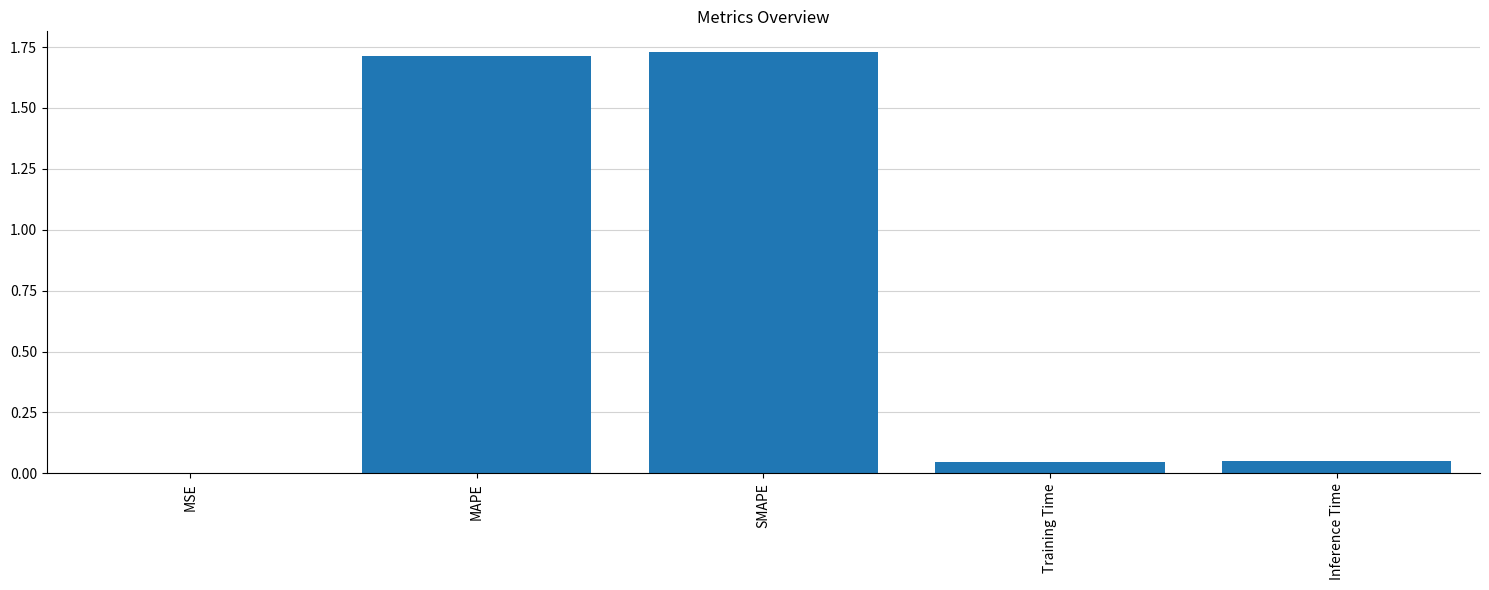

What is the sum of the values at Inference Time and Training Time?

0.1